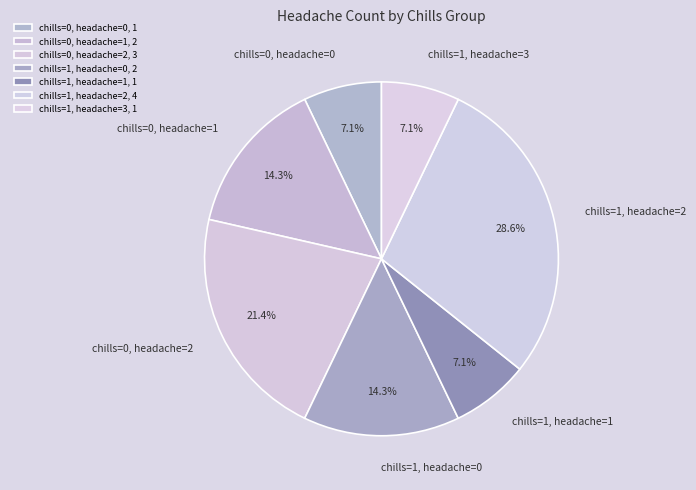

What is the ratio of the value at chills=1, headache=2 to the value at chills=0, headache=2?

1.3